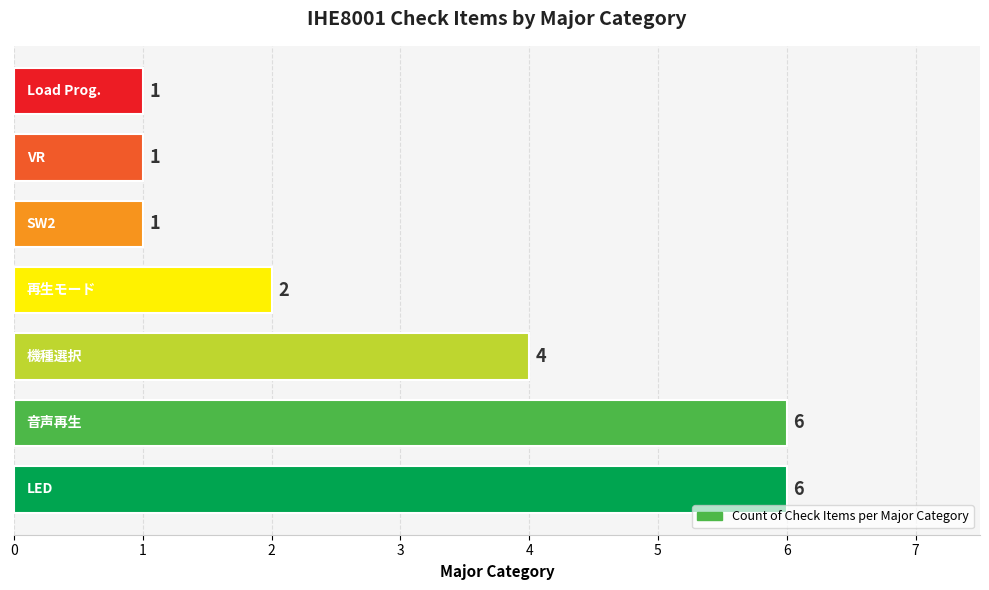

Reading bottom to top, extract all data points from this chart.

6	6	4	2	1	1	1